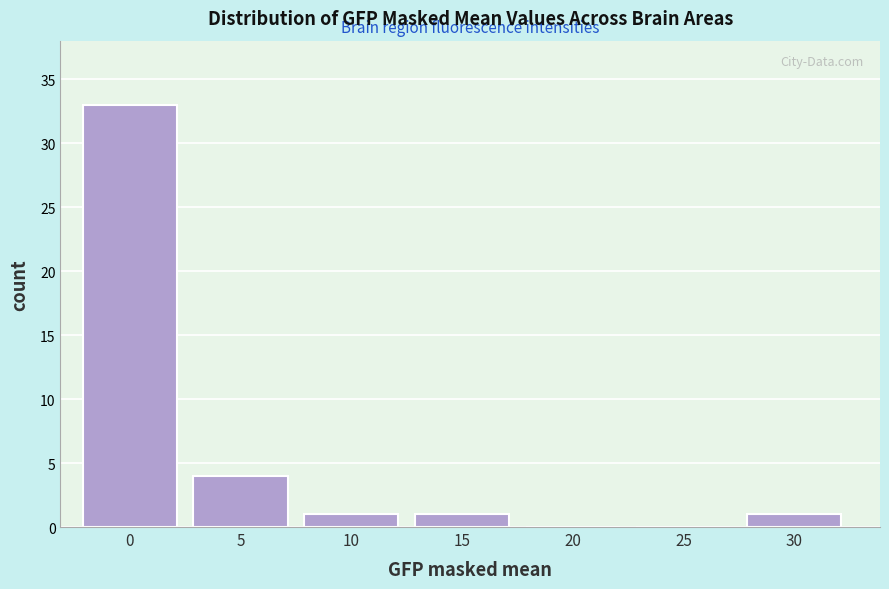

Reading left to right, list all the values displayed in this chart.

0=33	5=4	10=1	15=1	20=0	25=0	30=1